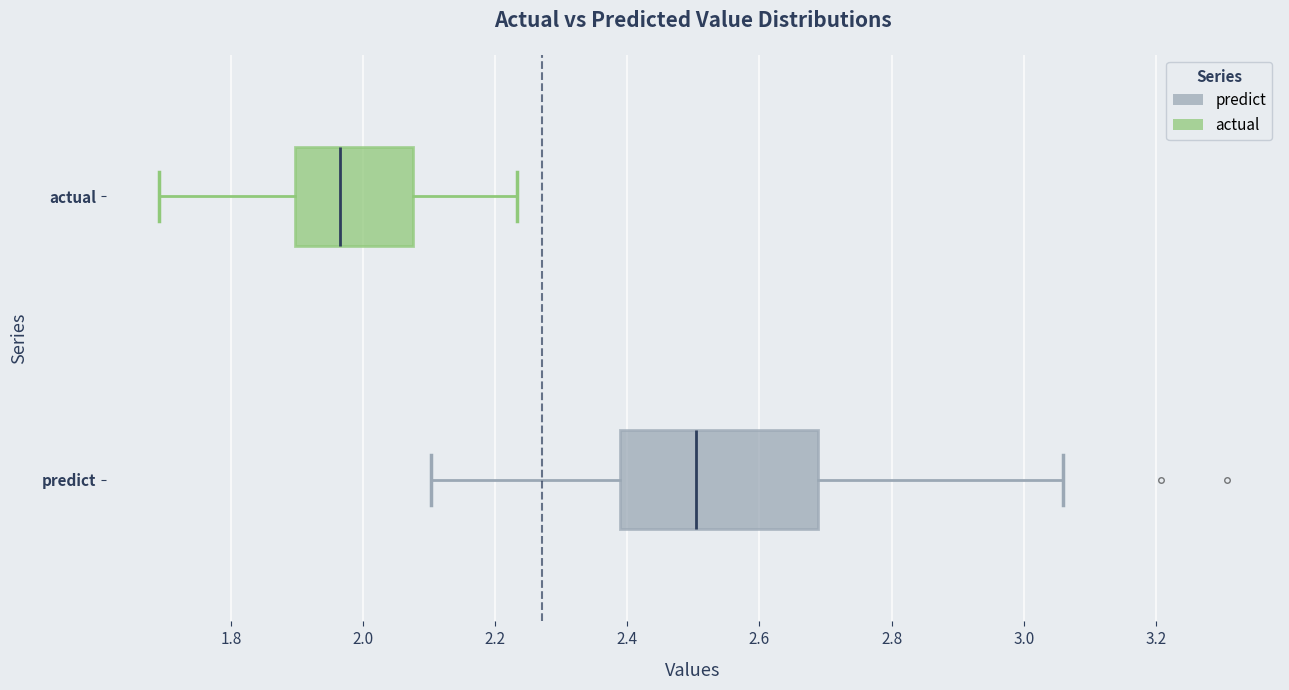

Which box has the furthest to the right median line?

predict